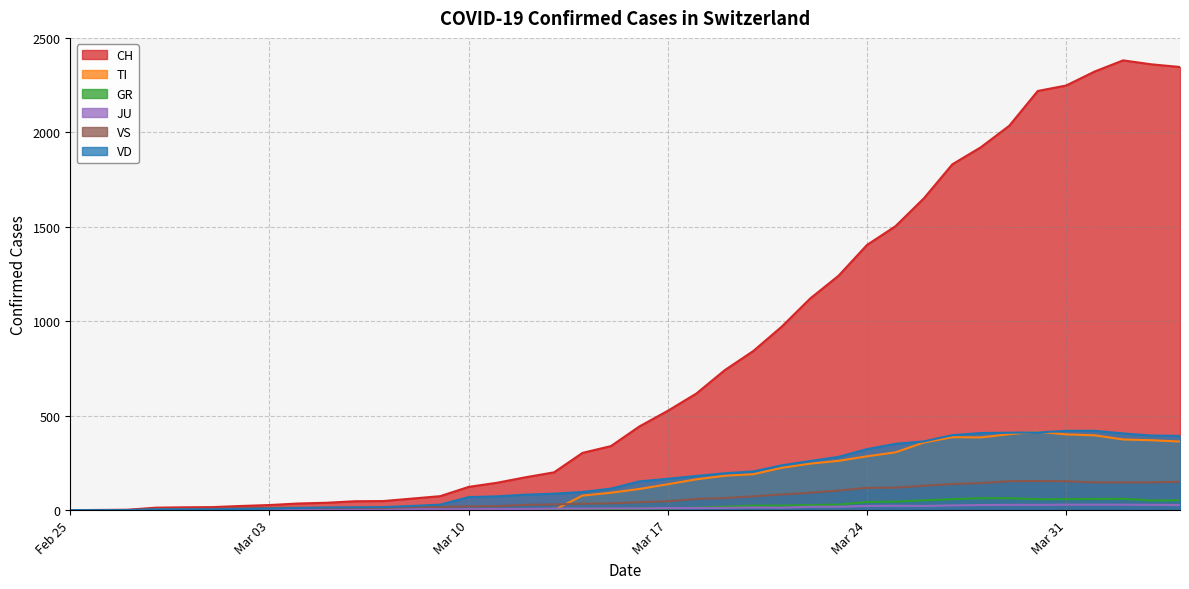

What is the label of the 30th point from the left?

2020-03-25